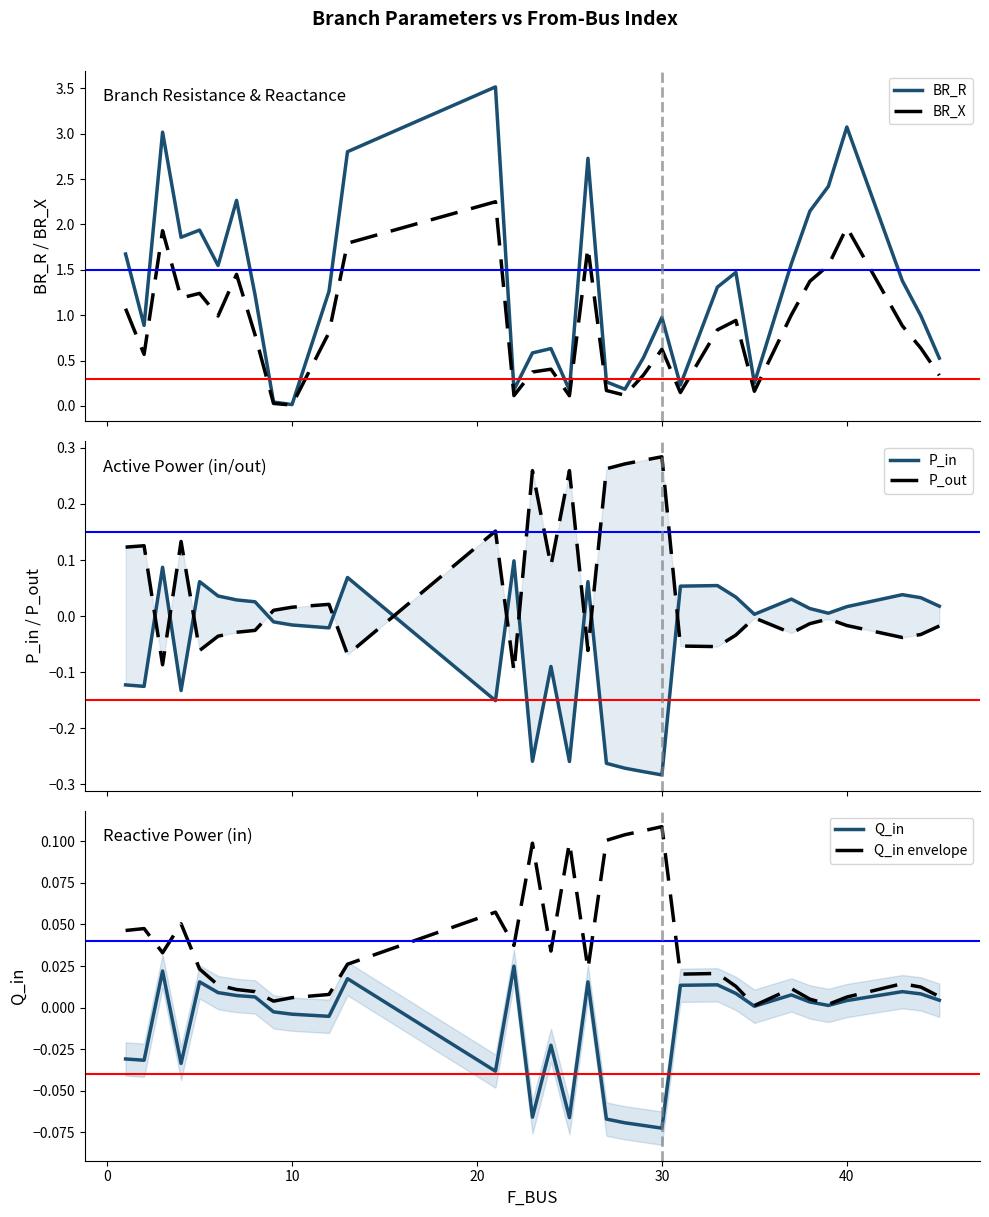

Which series has the largest range (max minus min)?

BR_R